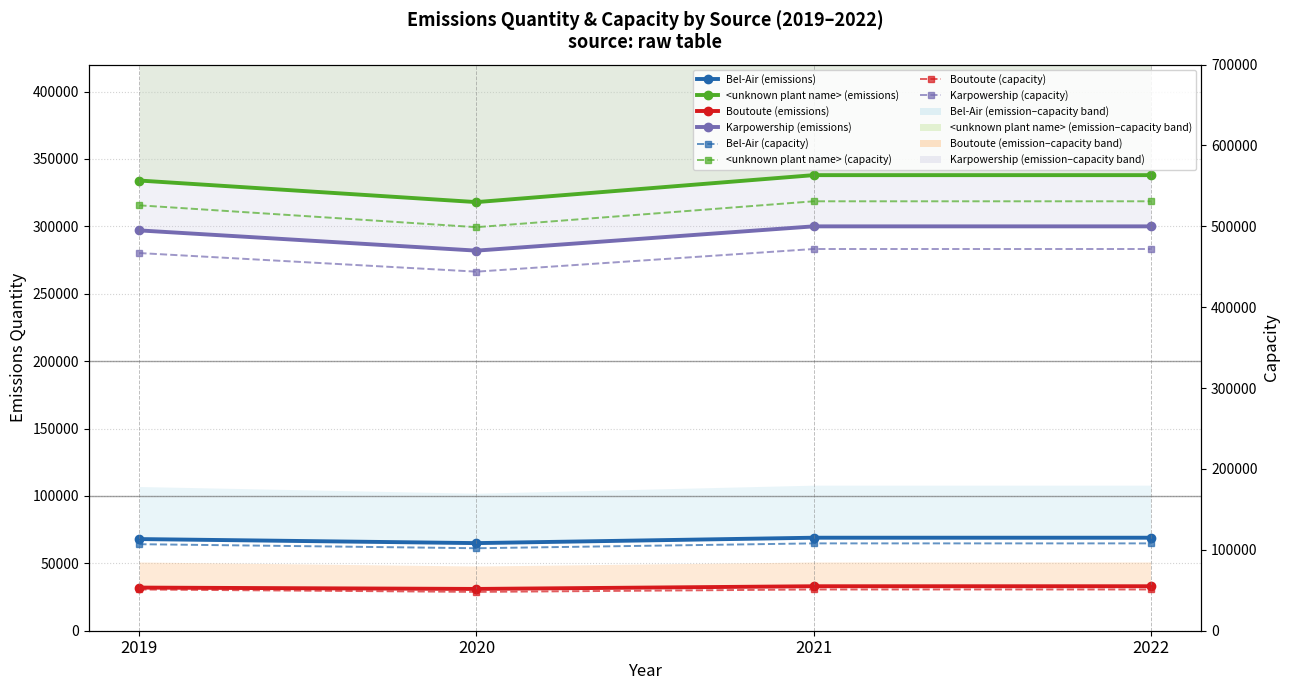

Reading left to right, extract all data points from this chart.

Bel-Air: 2019=68000	2020=65000	2021=69000	2022=69000
<unknown plant name>: 2019=334000	2020=318000	2021=338000	2022=338000
Boutoute: 2019=32000	2020=31000	2021=33000	2022=33000
Karpowership: 2019=297000	2020=282000	2021=300000	2022=300000